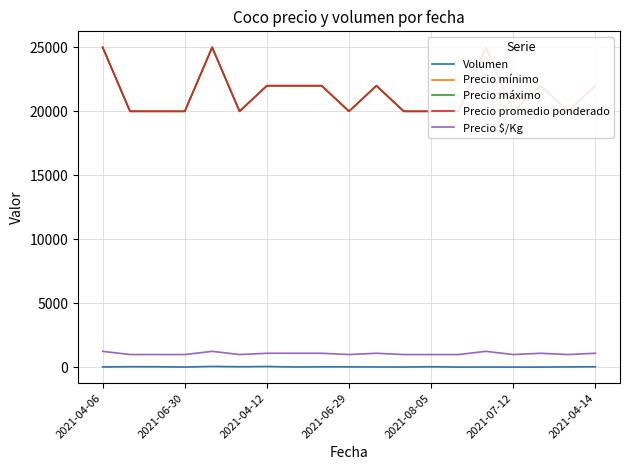

True or false: Precio $/Kg and Volumen cross at least once.

False